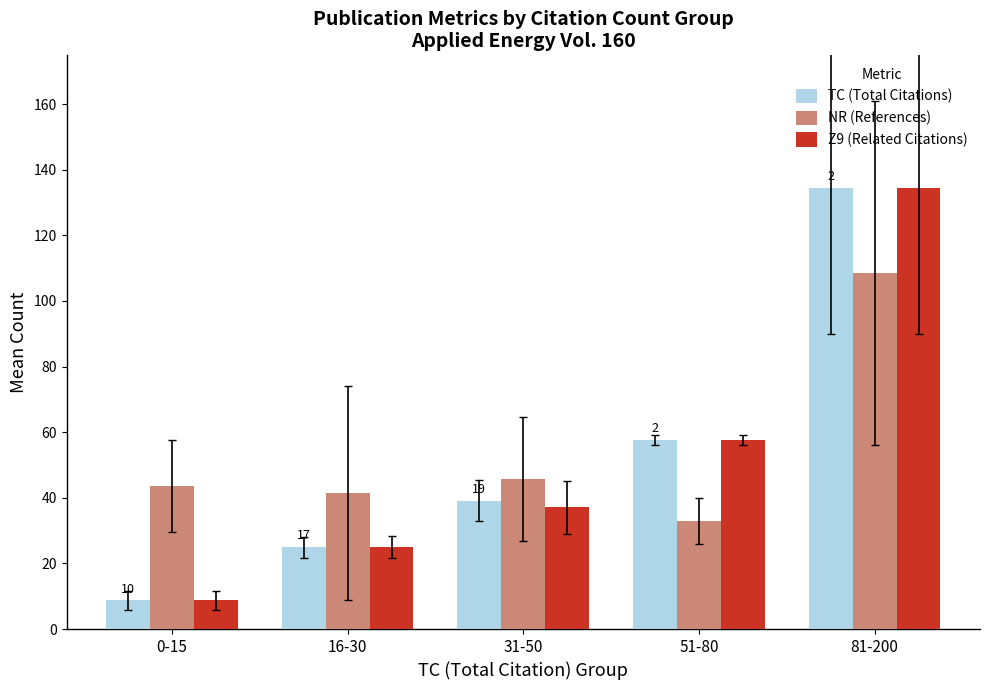

Does the chart contain any negative values?

No